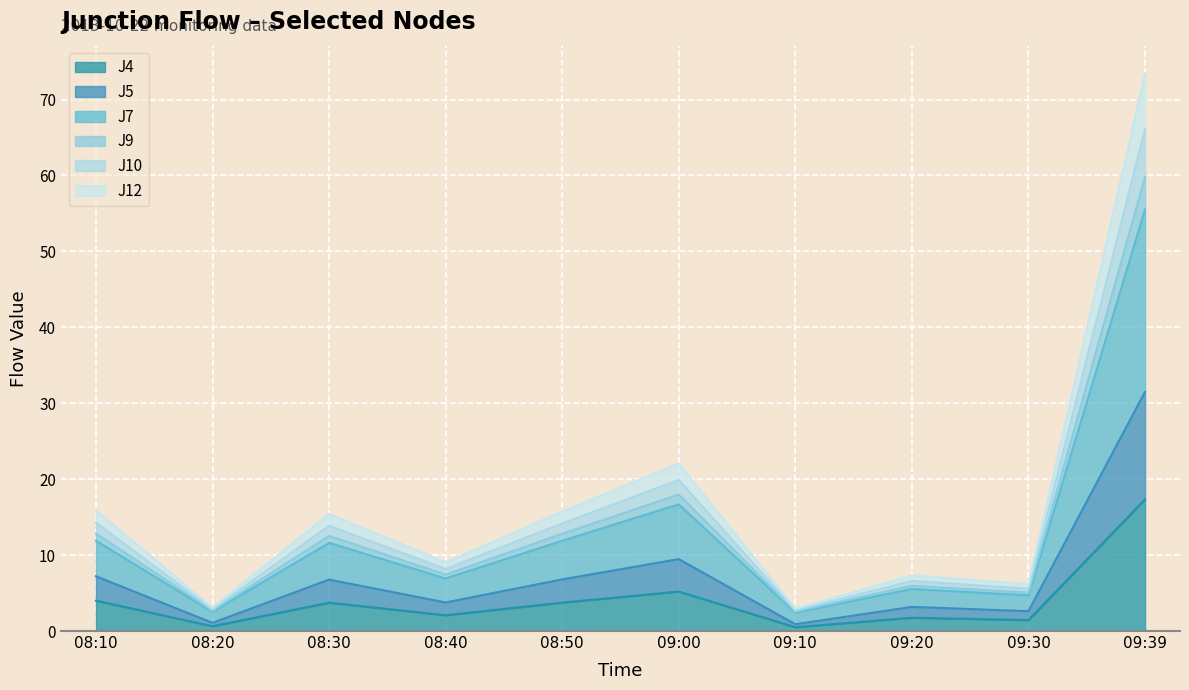

Between 08:50 and 09:30, which is larger?

08:50